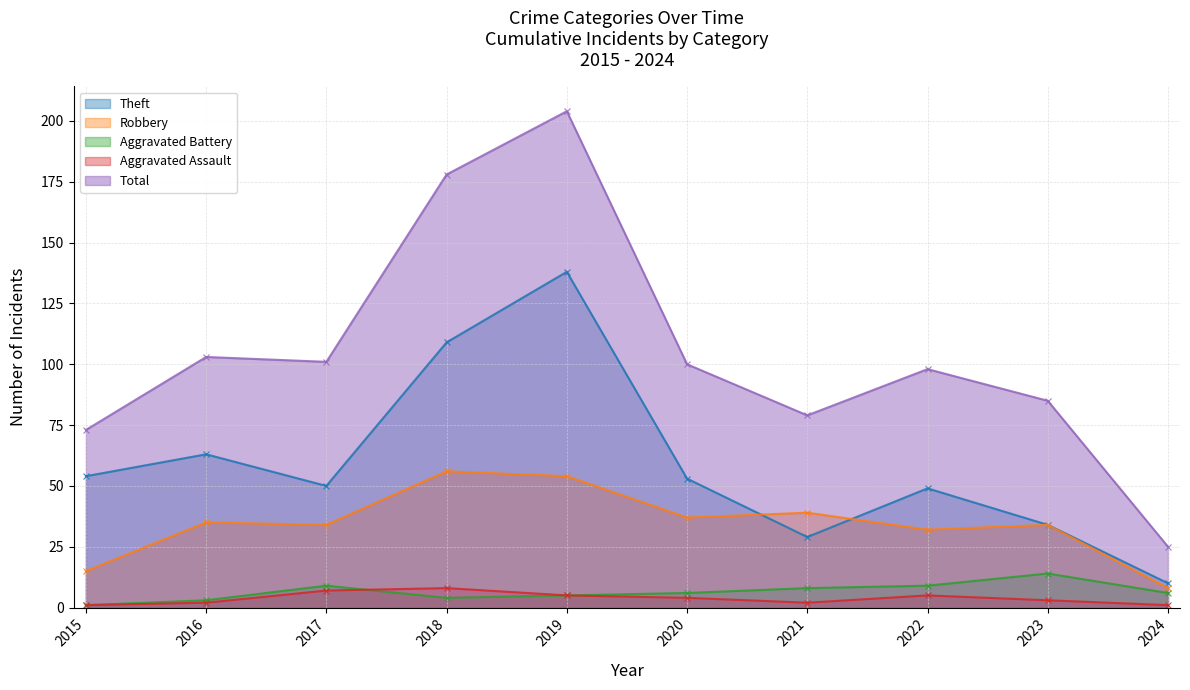

At which category is the sum across all series the highest?

2019